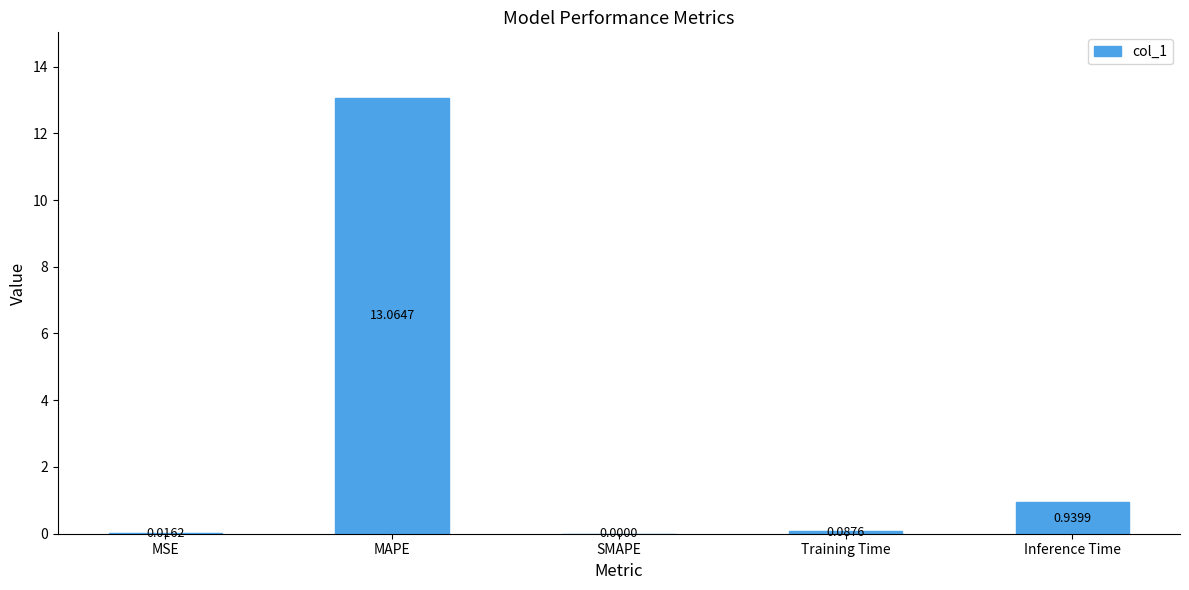

What is the sum of all values?

14.1